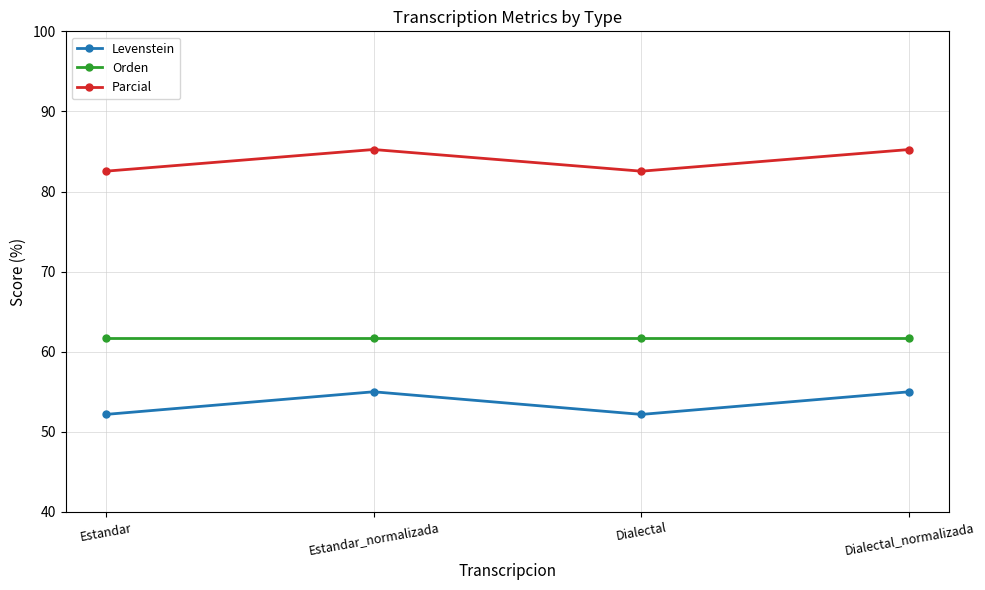

What value does the Parcial series have at Estandar?

82.5